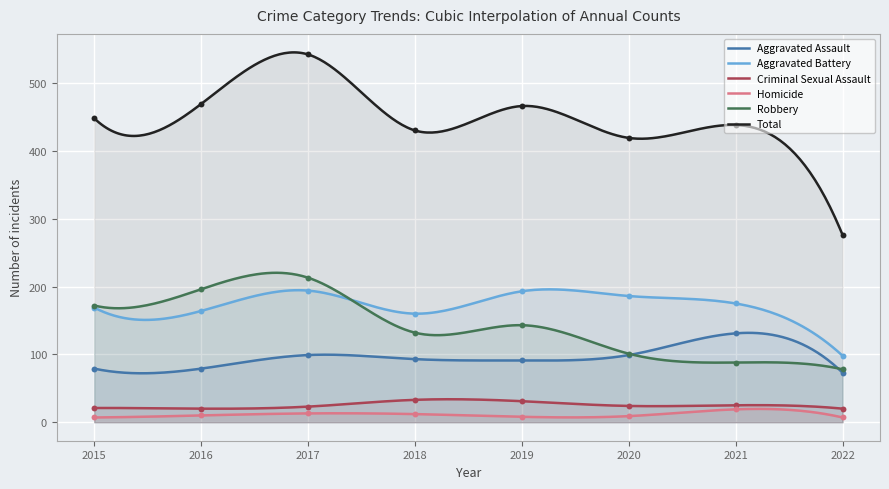

At which category is the sum across all series the highest?

2017